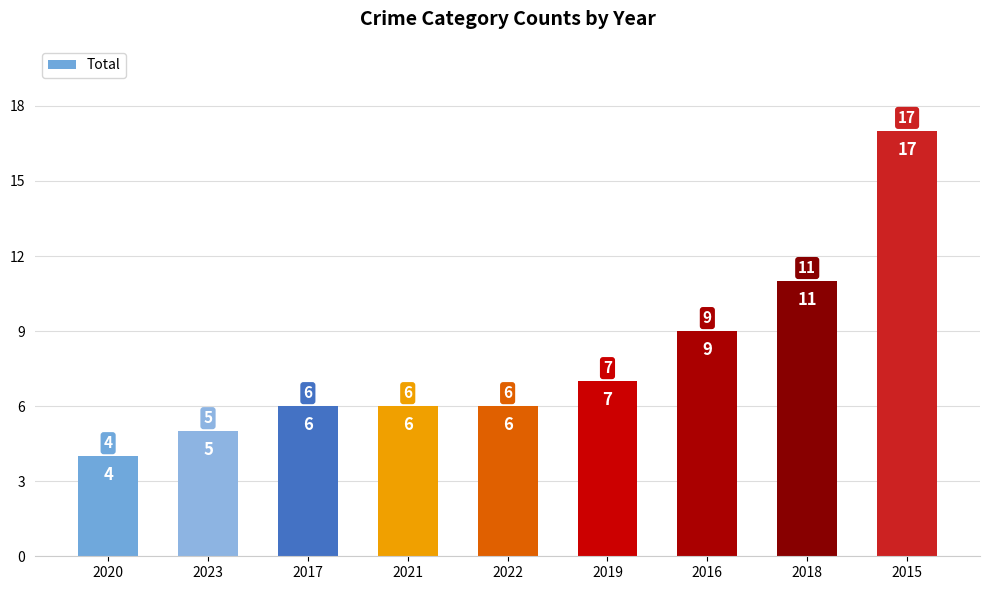

What is the difference between the second highest and second lowest values?

6